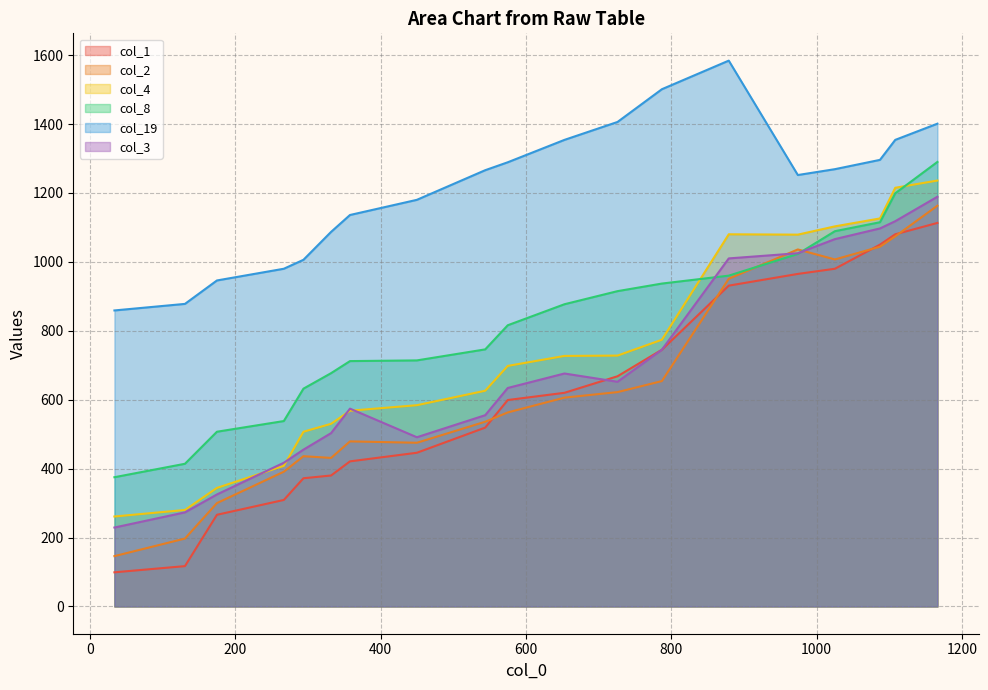

Count the number of data series in this chart.

6